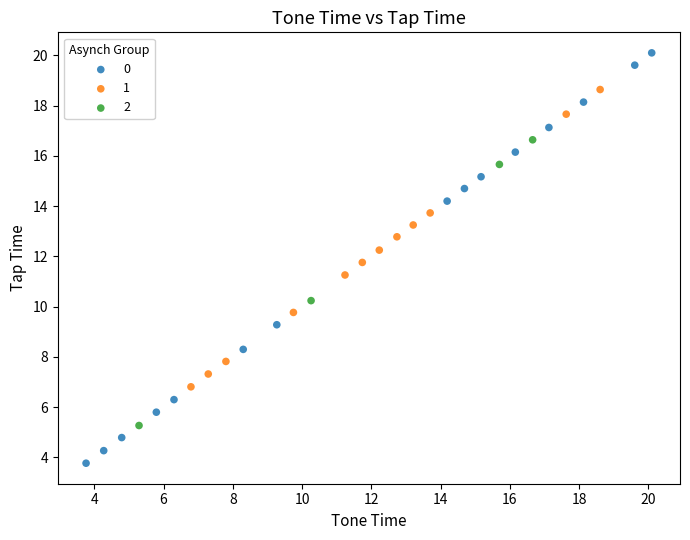

What are all the series names shown in the legend?

0, 1, 2